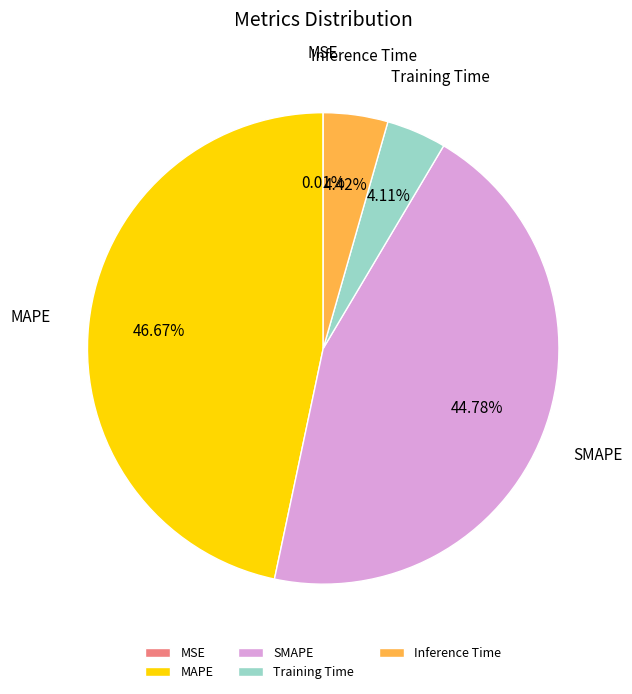

Combined, what portion of the pie is MAPE and Inference Time?

51.1%